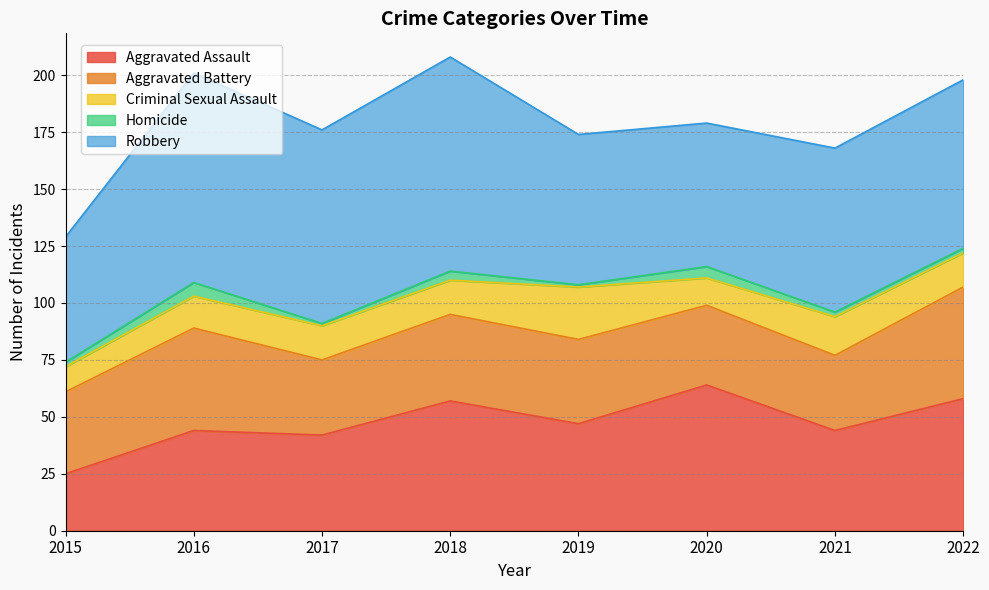

Rank the series by their maximum value, from lowest to highest.

Homicide, Criminal Sexual Assault, Aggravated Battery, Aggravated Assault, Robbery